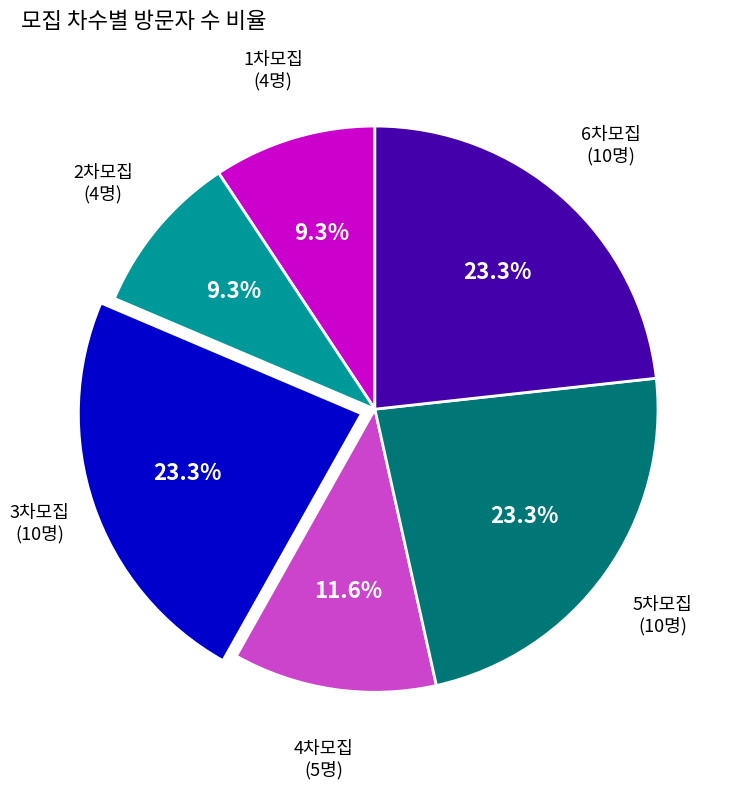

What percentage is the 4차모집 slice, to the nearest percent?

12%